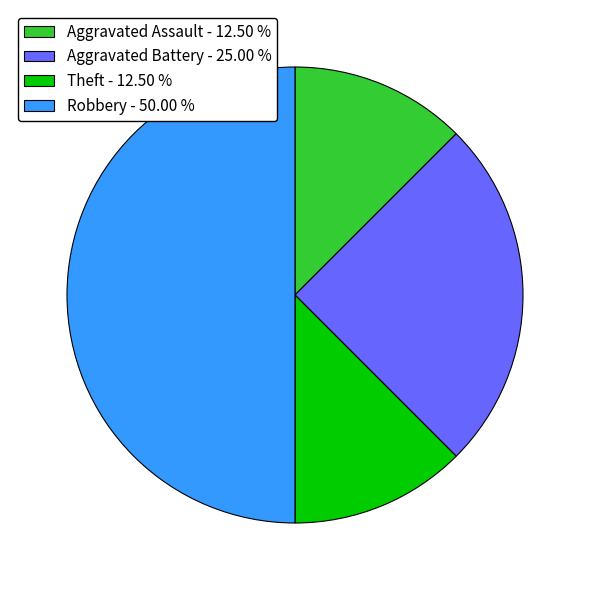

Is the sum of Theft - 12.50 % and Robbery - 50.00 % greater than half?

Yes